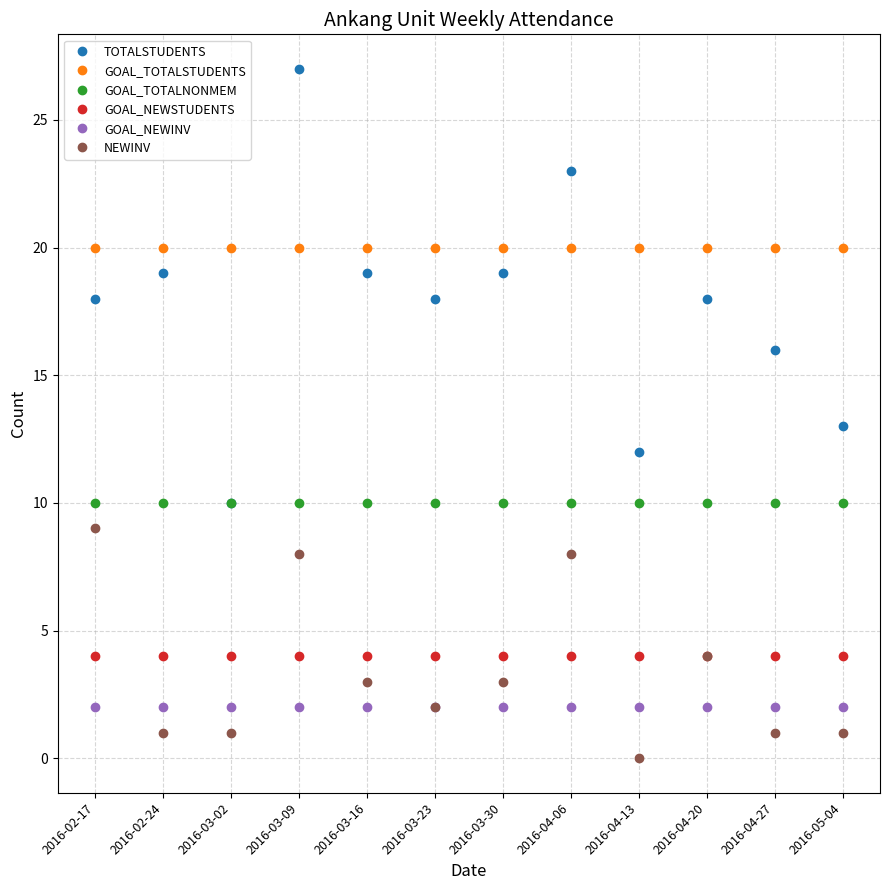

Which category has the highest value across all series?

2016-03-09